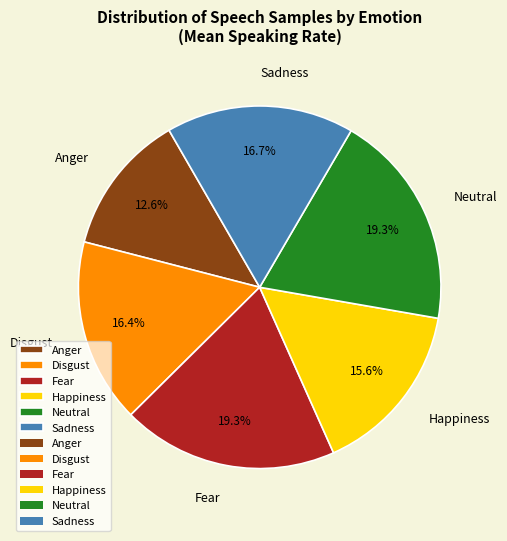

What percentage is the Happiness slice, to the nearest percent?

16%